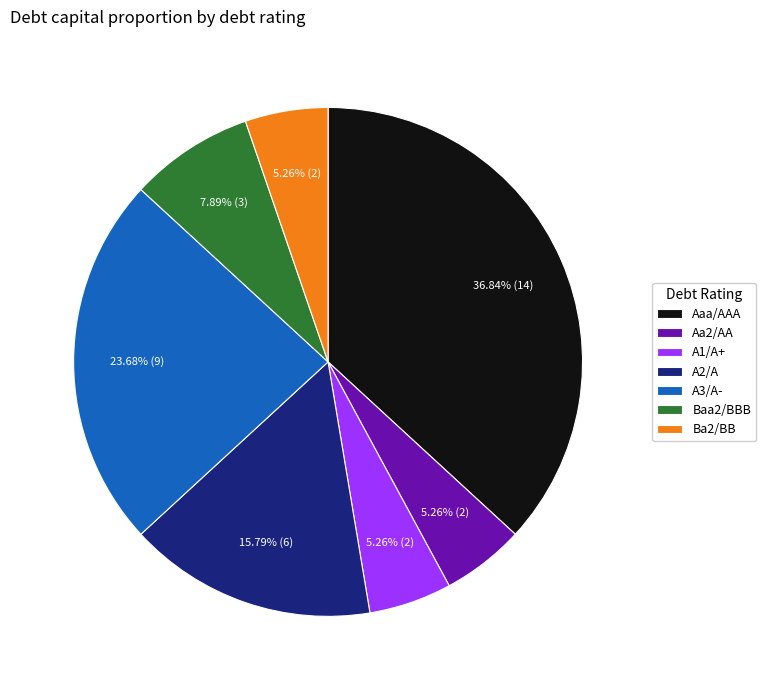

Count the number of slices in the pie.

7